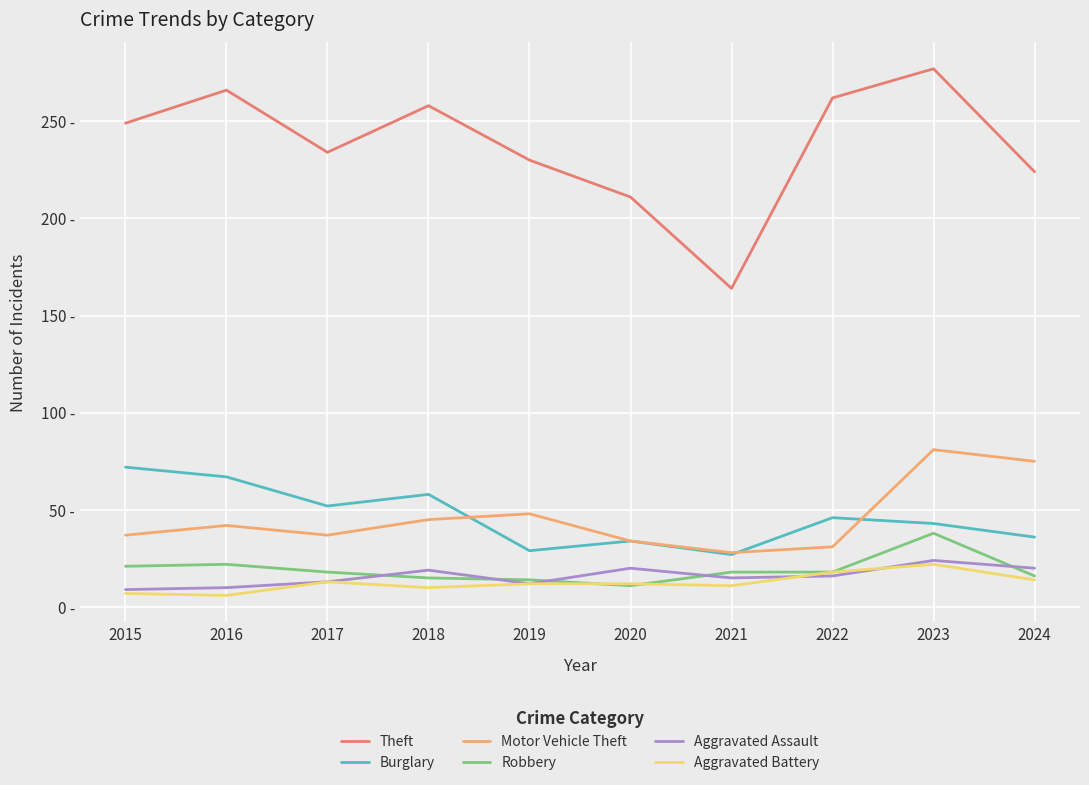

True or false: Aggravated Assault has a value of 15 at 2021.

True